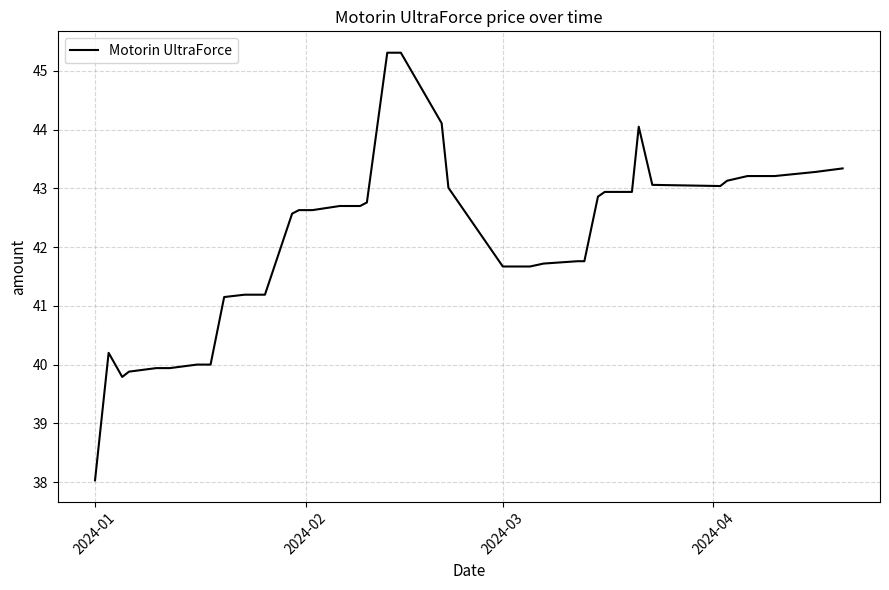

How many lines are shown in the chart?

1